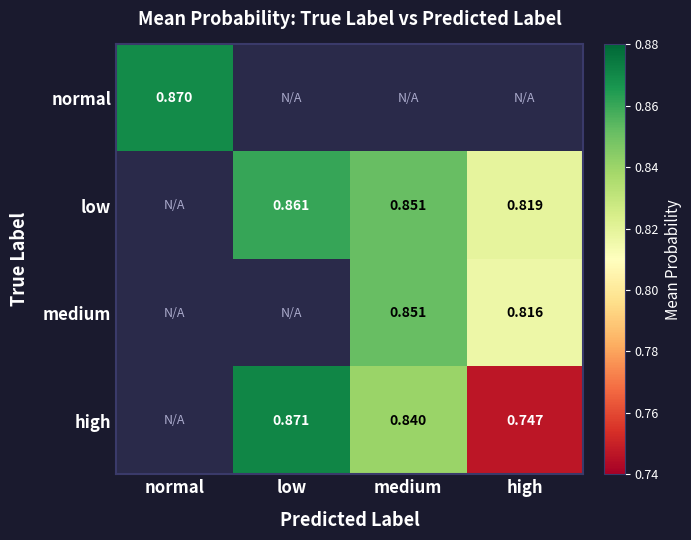

The value of normal at normal is 0.9. True or false?

True